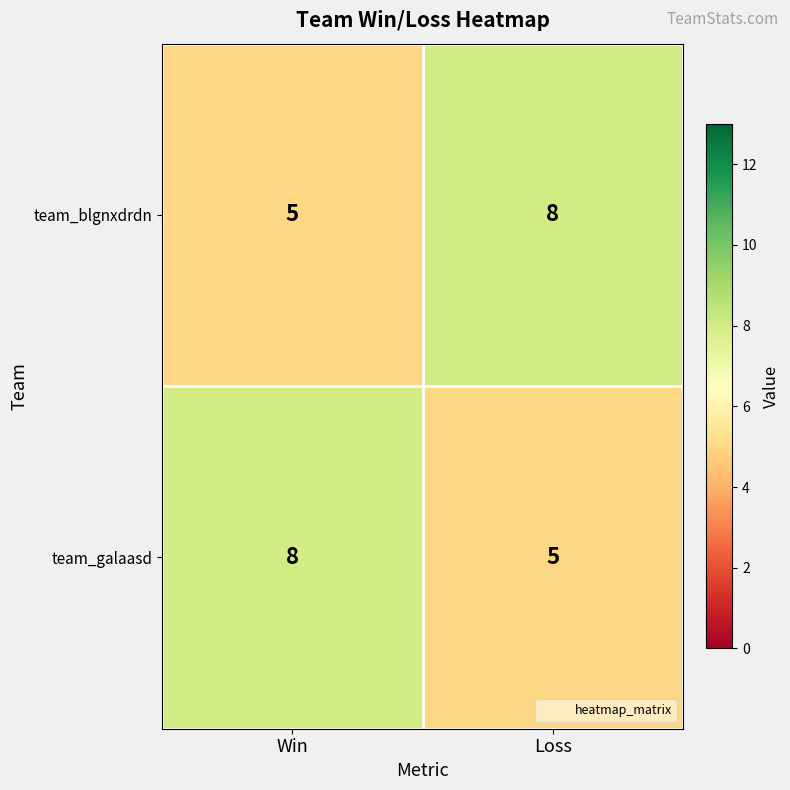

What is the total value across all series at Win?

13